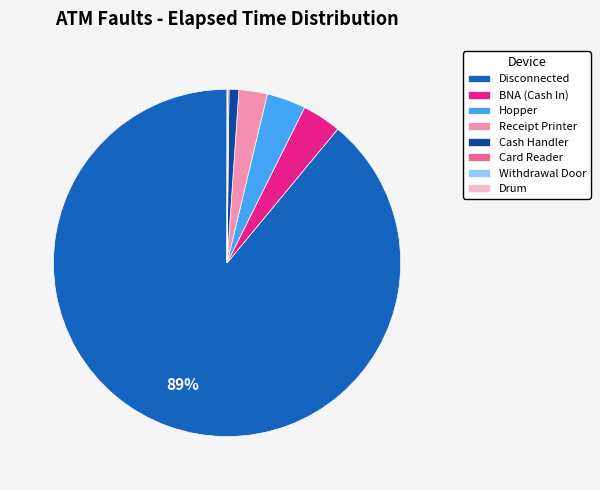

Which category has the biggest portion of the pie?

Disconnected